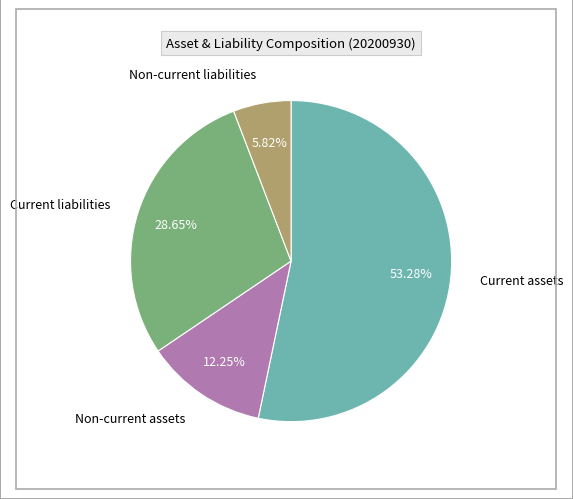

Is there any slice that represents more than half of the pie?

Yes